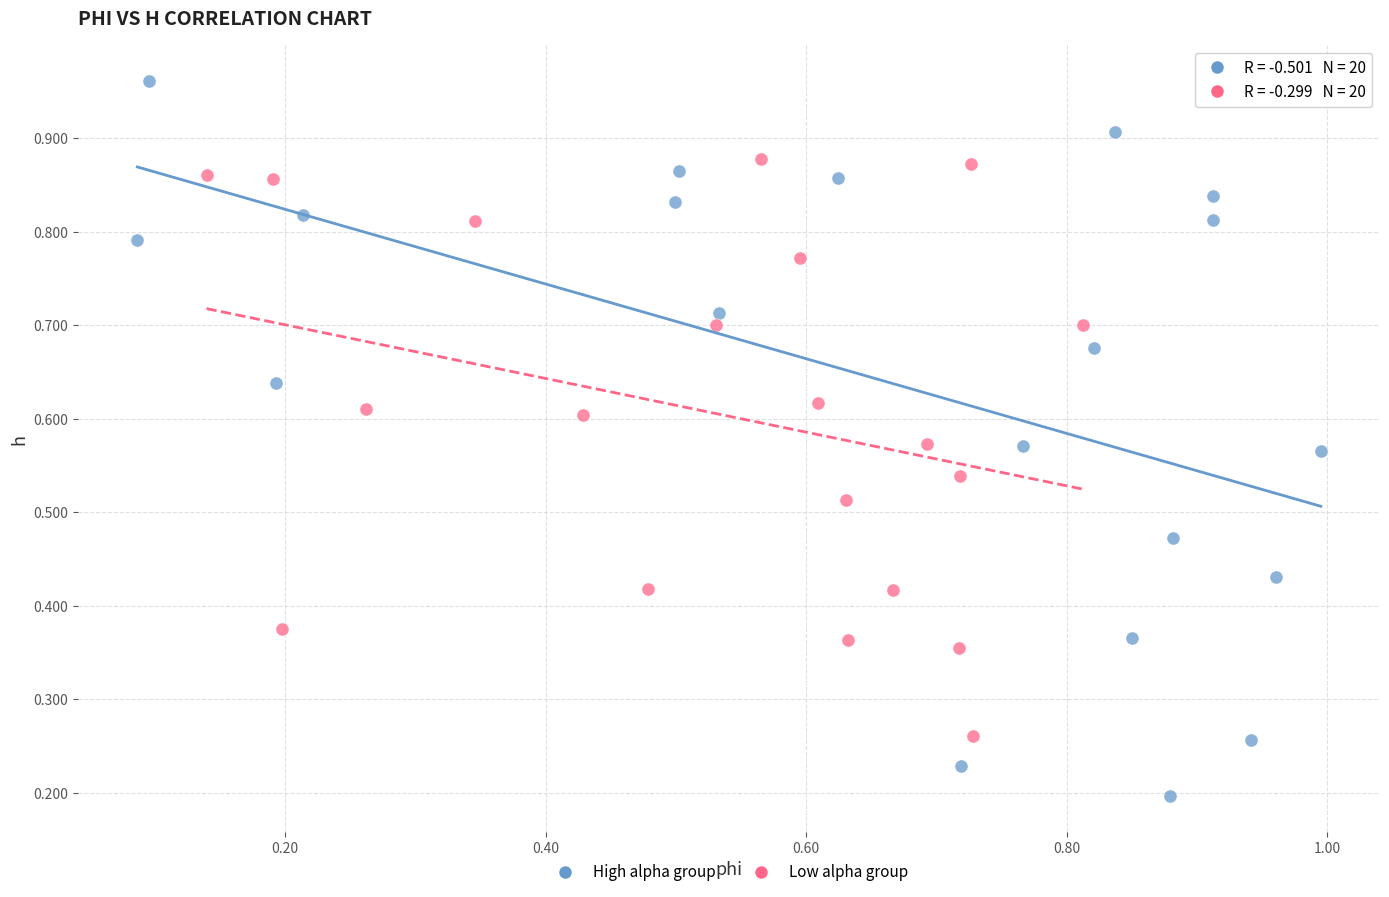

Which series has the largest Y range (max minus min)?

High alpha group